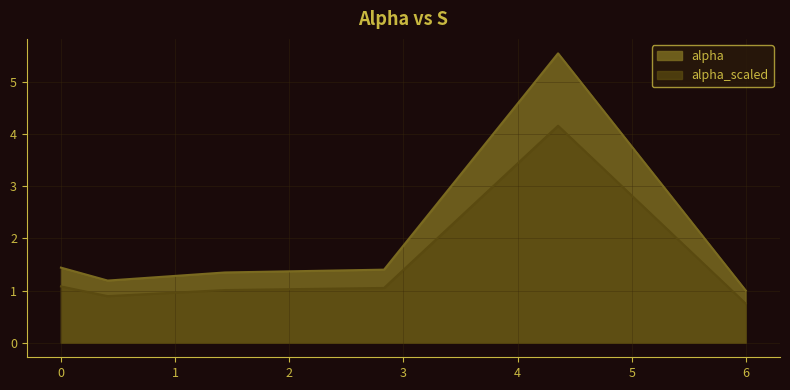

What is the value of the 5th point from the left?

5.5